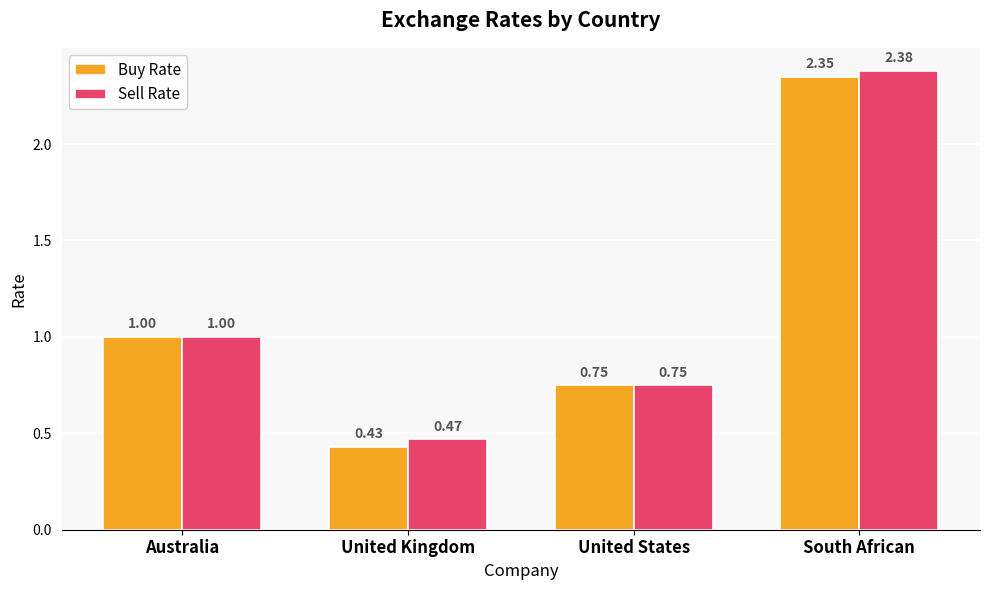

At which label is Sell Rate closest to 1?

Australia